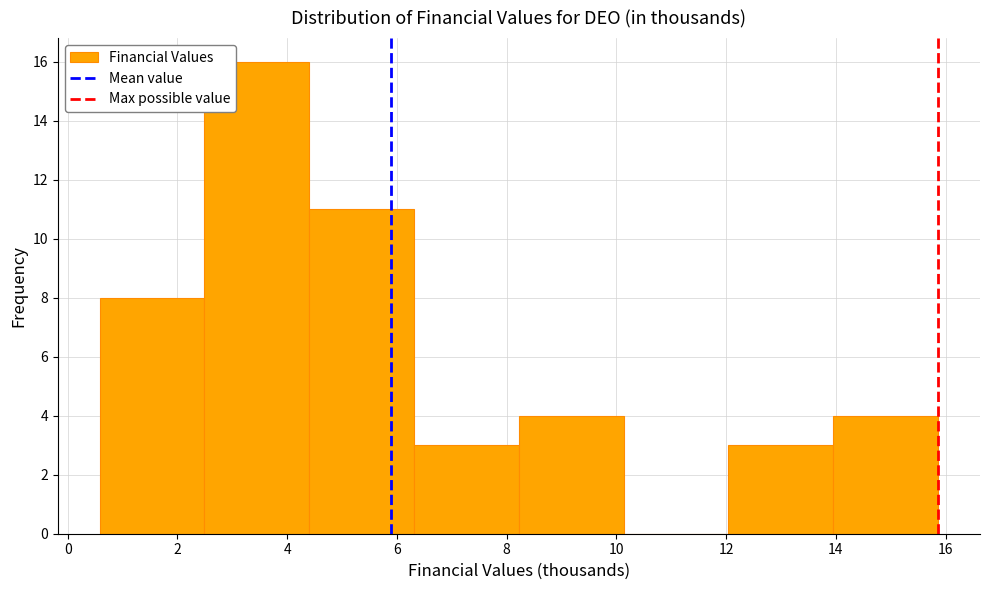

Which range on the x-axis has the tallest bar?

2.4 to 4.4